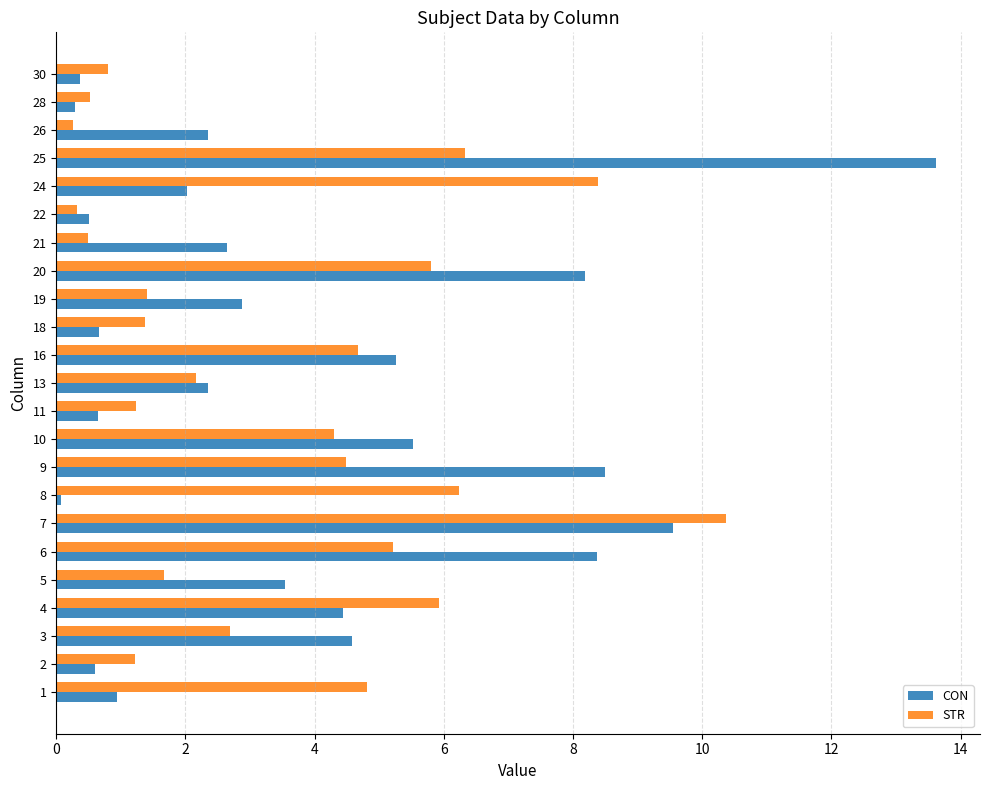

What is the total value across all series at 1?

5.8